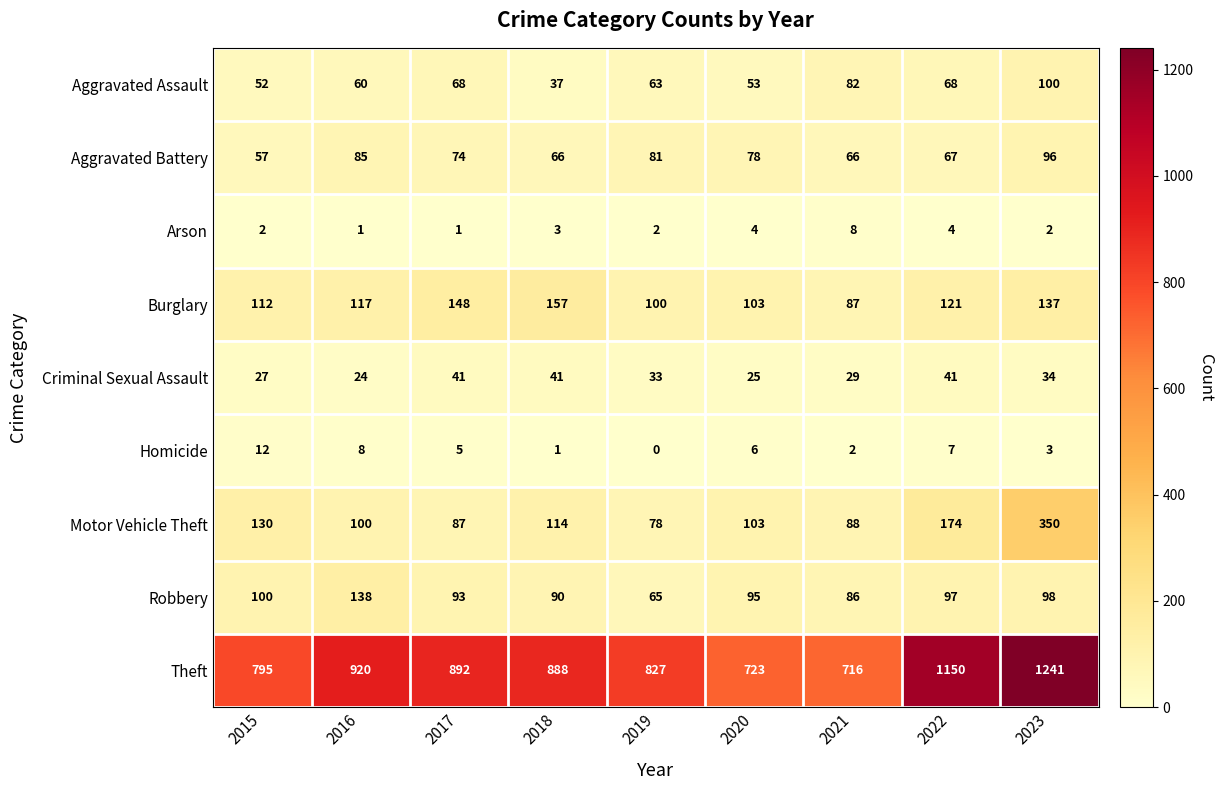

How many series are shown in this chart?

9